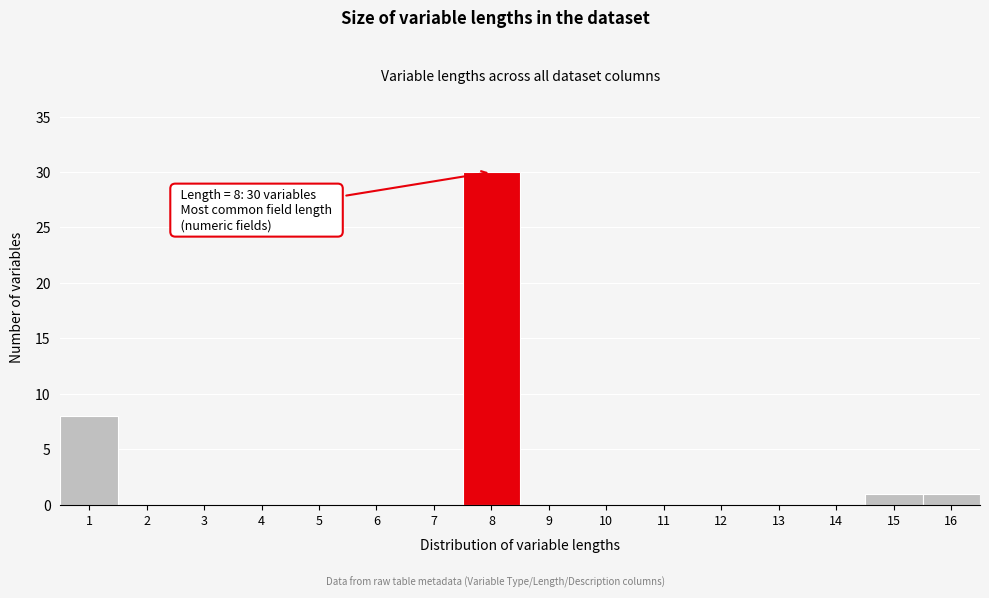

Reading left to right, transcribe all the data shown in this chart.

1=8	2=0	3=0	4=0	5=0	6=0	7=0	8=30	9=0	10=0	11=0	12=0	13=0	14=0	15=1	16=1